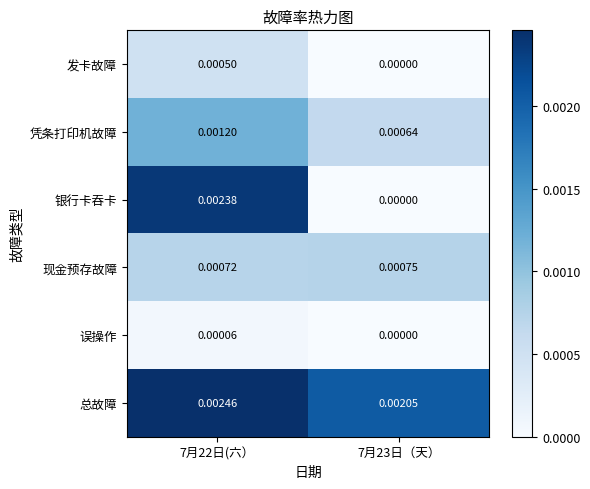

How many series are shown in this chart?

6